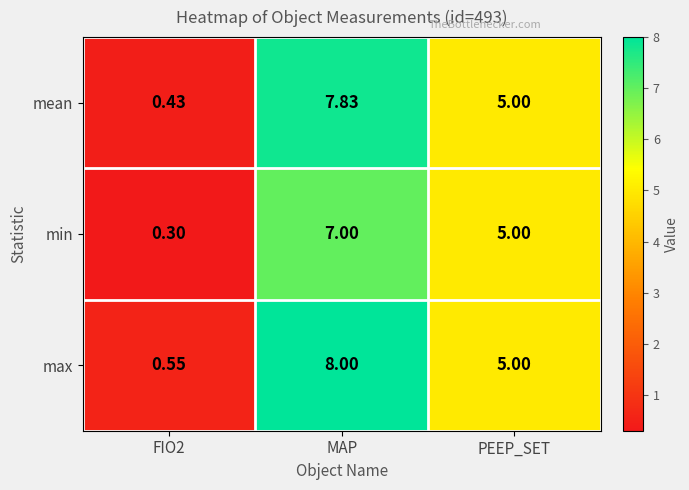

At which category is the sum across all series the highest?

MAP